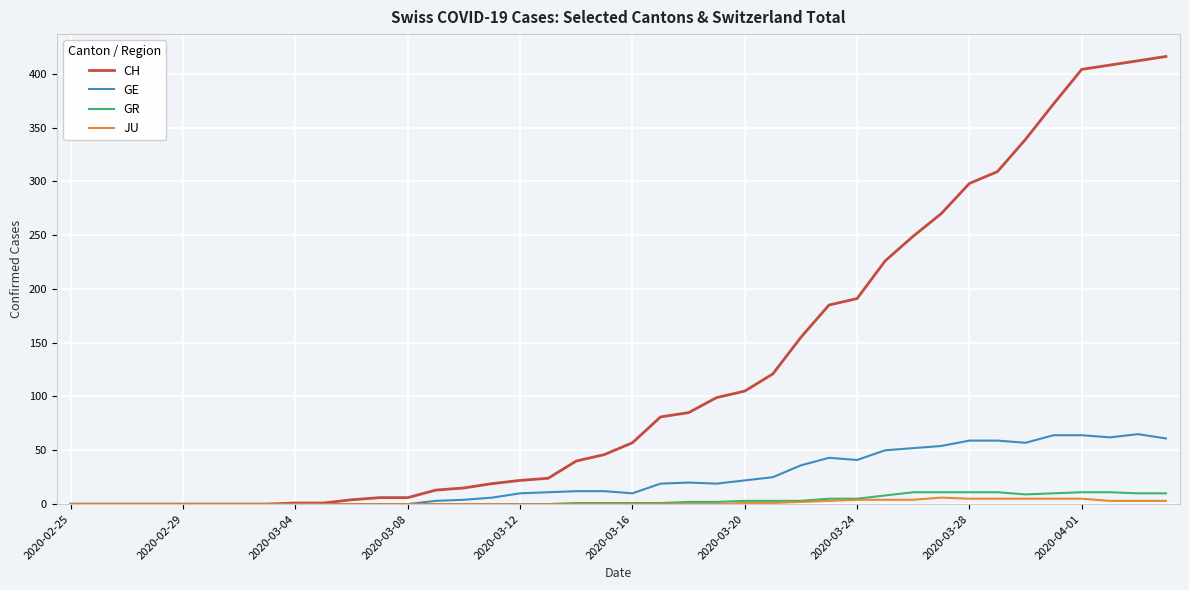

Which series has the largest total across all categories?

CH